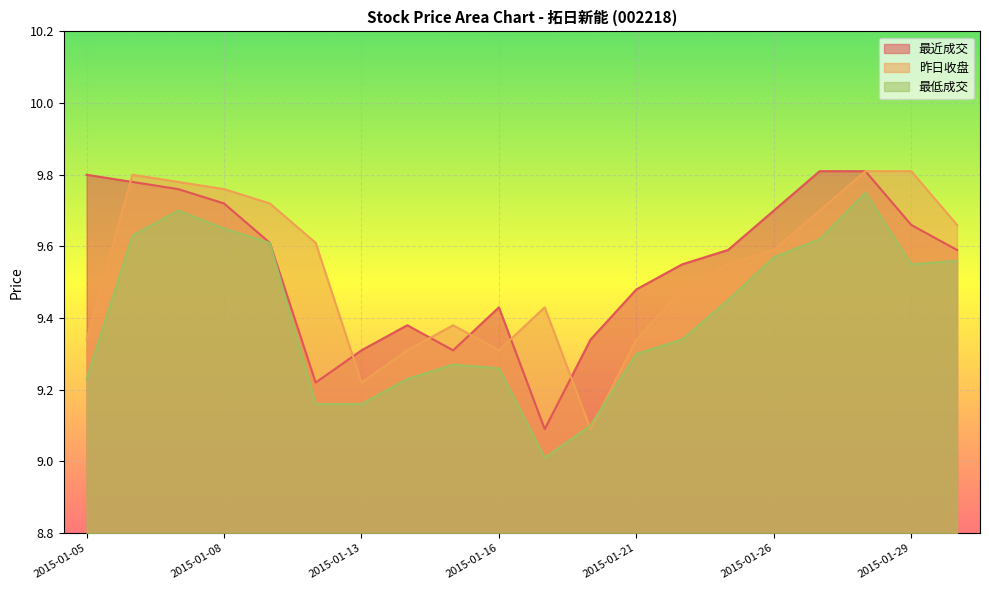

Reading left to right, extract all data points from this chart.

最近成交: 2015-01-05=9.8	2015-01-06=9.8	2015-01-07=9.8	2015-01-08=9.7	2015-01-09=9.6	2015-01-12=9.2	2015-01-13=9.3	2015-01-14=9.4	2015-01-15=9.3	2015-01-16=9.4	2015-01-19=9.1	2015-01-20=9.3	2015-01-21=9.5	2015-01-22=9.6	2015-01-23=9.6	2015-01-26=9.7	2015-01-27=9.8	2015-01-28=9.8	2015-01-29=9.7	2015-01-30=9.6
昨日收盘: 2015-01-05=9.3	2015-01-06=9.8	2015-01-07=9.8	2015-01-08=9.8	2015-01-09=9.7	2015-01-12=9.6	2015-01-13=9.2	2015-01-14=9.3	2015-01-15=9.4	2015-01-16=9.3	2015-01-19=9.4	2015-01-20=9.1	2015-01-21=9.3	2015-01-22=9.5	2015-01-23=9.6	2015-01-26=9.6	2015-01-27=9.7	2015-01-28=9.8	2015-01-29=9.8	2015-01-30=9.7
最低成交: 2015-01-05=9.2	2015-01-06=9.6	2015-01-07=9.7	2015-01-08=9.7	2015-01-09=9.6	2015-01-12=9.2	2015-01-13=9.2	2015-01-14=9.2	2015-01-15=9.3	2015-01-16=9.3	2015-01-19=9.0	2015-01-20=9.1	2015-01-21=9.3	2015-01-22=9.3	2015-01-23=9.4	2015-01-26=9.6	2015-01-27=9.6	2015-01-28=9.8	2015-01-29=9.6	2015-01-30=9.6